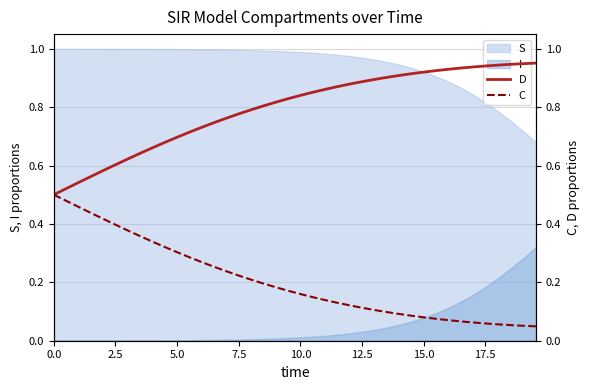

How many data points does each series have?

40